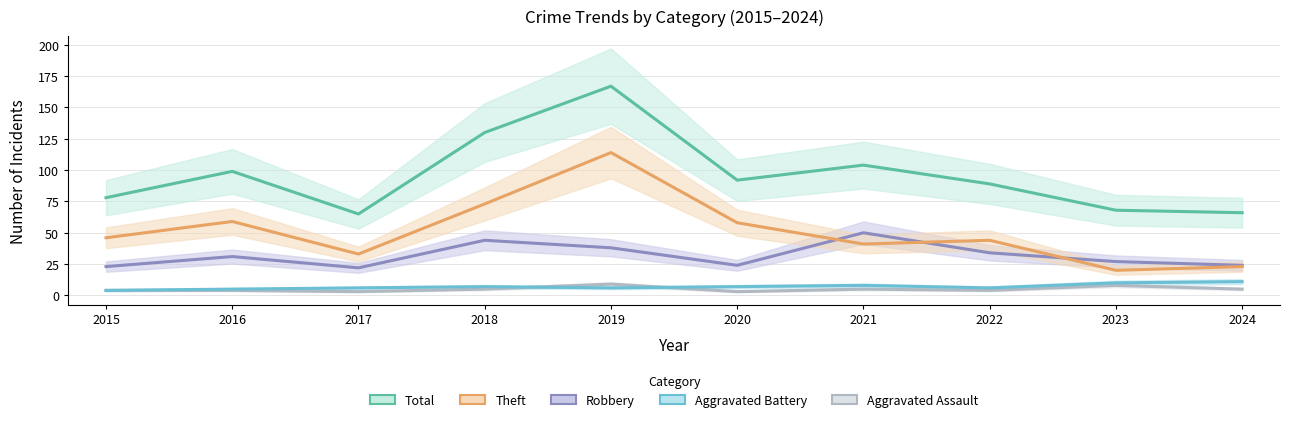

True or false: Aggravated Battery and Theft cross at least once.

False